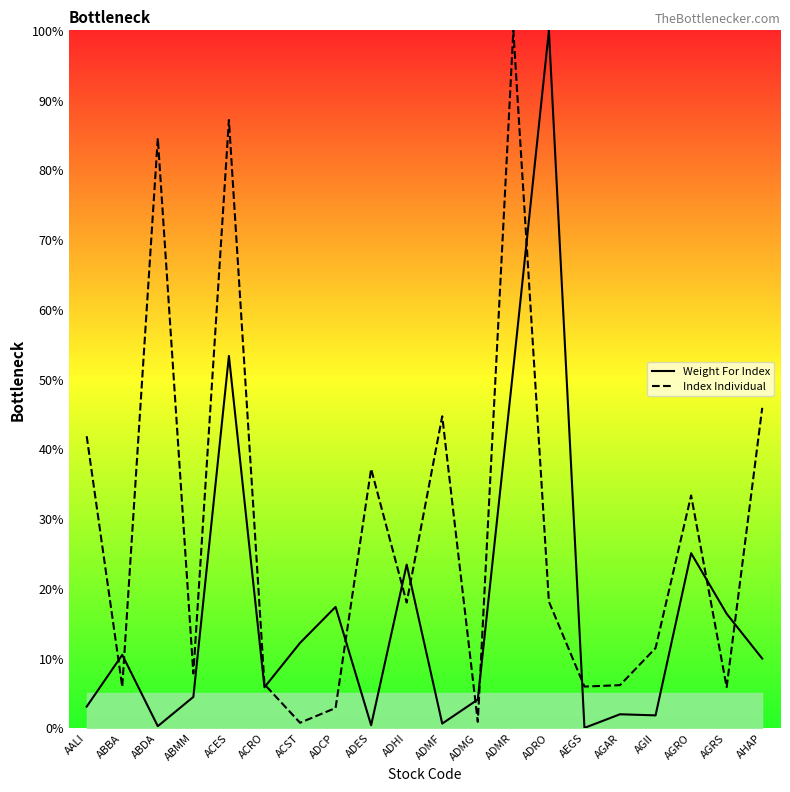

Reading right to left, list all the values displayed in this chart.

Weight For Index: 9.9	16.4	25.0	1.8	2.0	0.0	100.0	51.6	4.1	0.6	23.4	0.4	17.3	12.2	5.8	53.3	4.4	0.2	10.5	3.0
Index Individual: 45.9	5.8	33.3	11.4	6.1	5.9	18.1	100.0	0.9	44.7	18.0	37.1	2.9	0.7	6.2	87.2	7.8	84.6	5.9	41.8